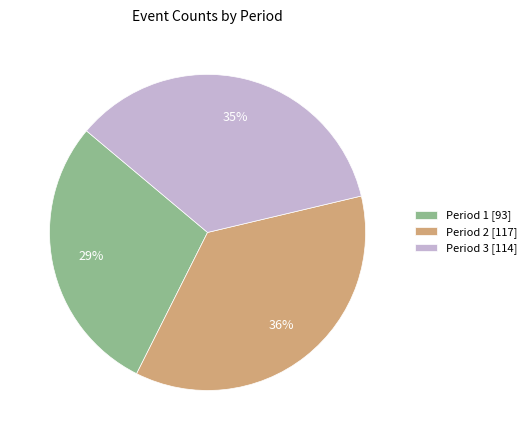

To the nearest percent, what is the difference between the largest and smallest slice percentages?

7%